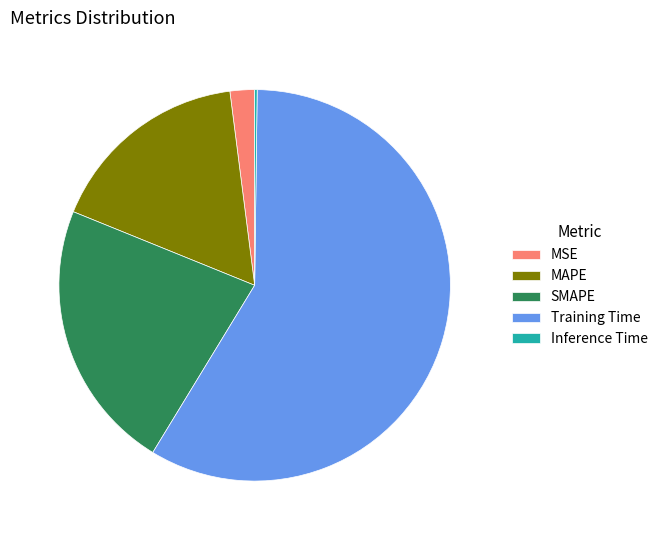

Does MAPE account for over 50% of the chart?

No